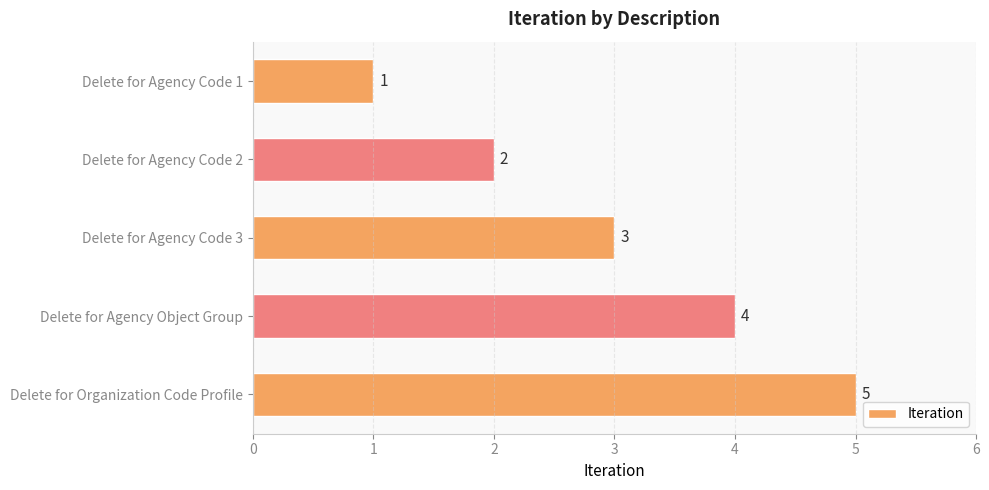

What is the sum of the values at Delete for Agency Code 1 and Delete for Organization Code Profile?

6